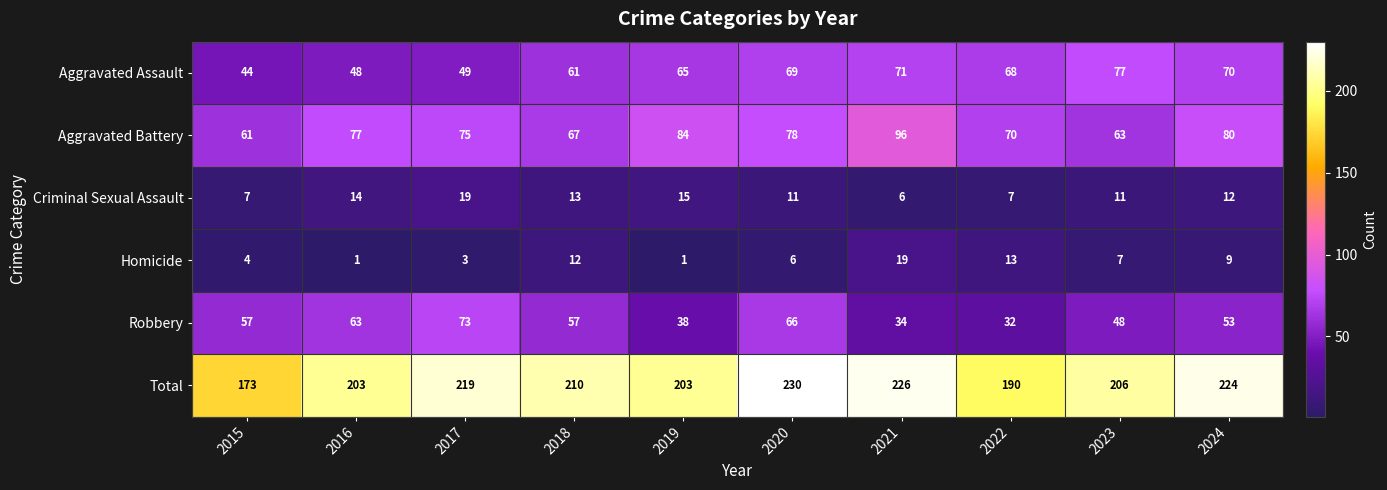

Rank the series at 2017 from highest to lowest value.

Total, Aggravated Battery, Robbery, Aggravated Assault, Criminal Sexual Assault, Homicide